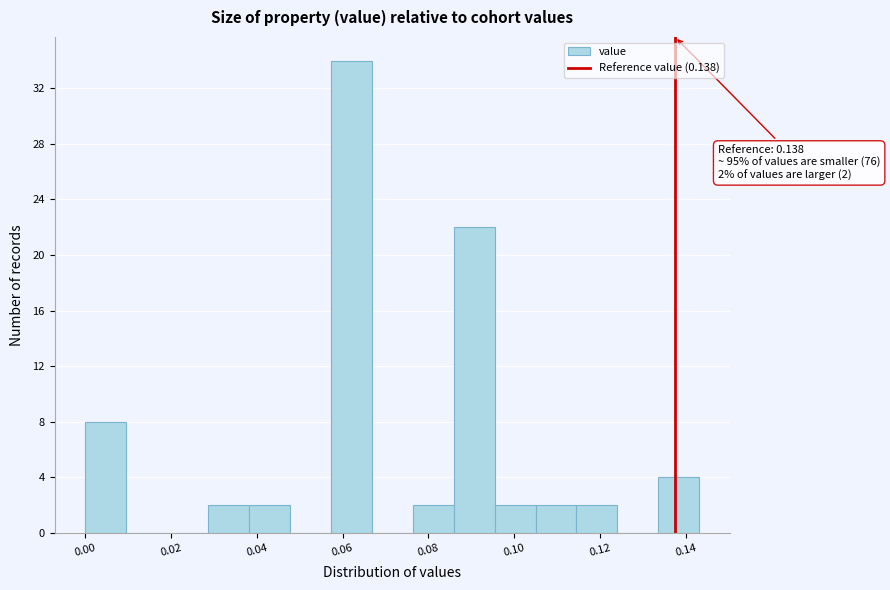

Over which range of the x-axis is the bar tallest?

0.058 to 0.066